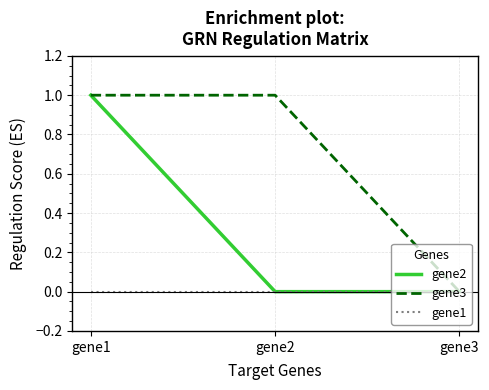

Reading right to left, transcribe all the data shown in this chart.

gene2: gene3=0	gene2=0	gene1=1
gene3: gene3=0	gene2=1	gene1=1
gene1: gene3=0	gene2=0	gene1=0